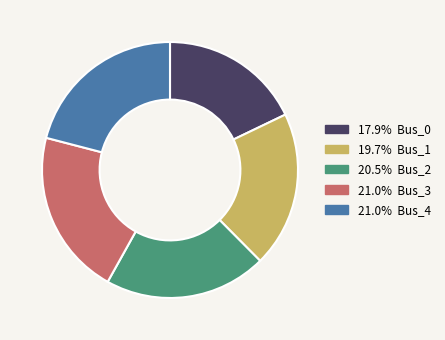

Is there any slice that represents more than half of the pie?

No